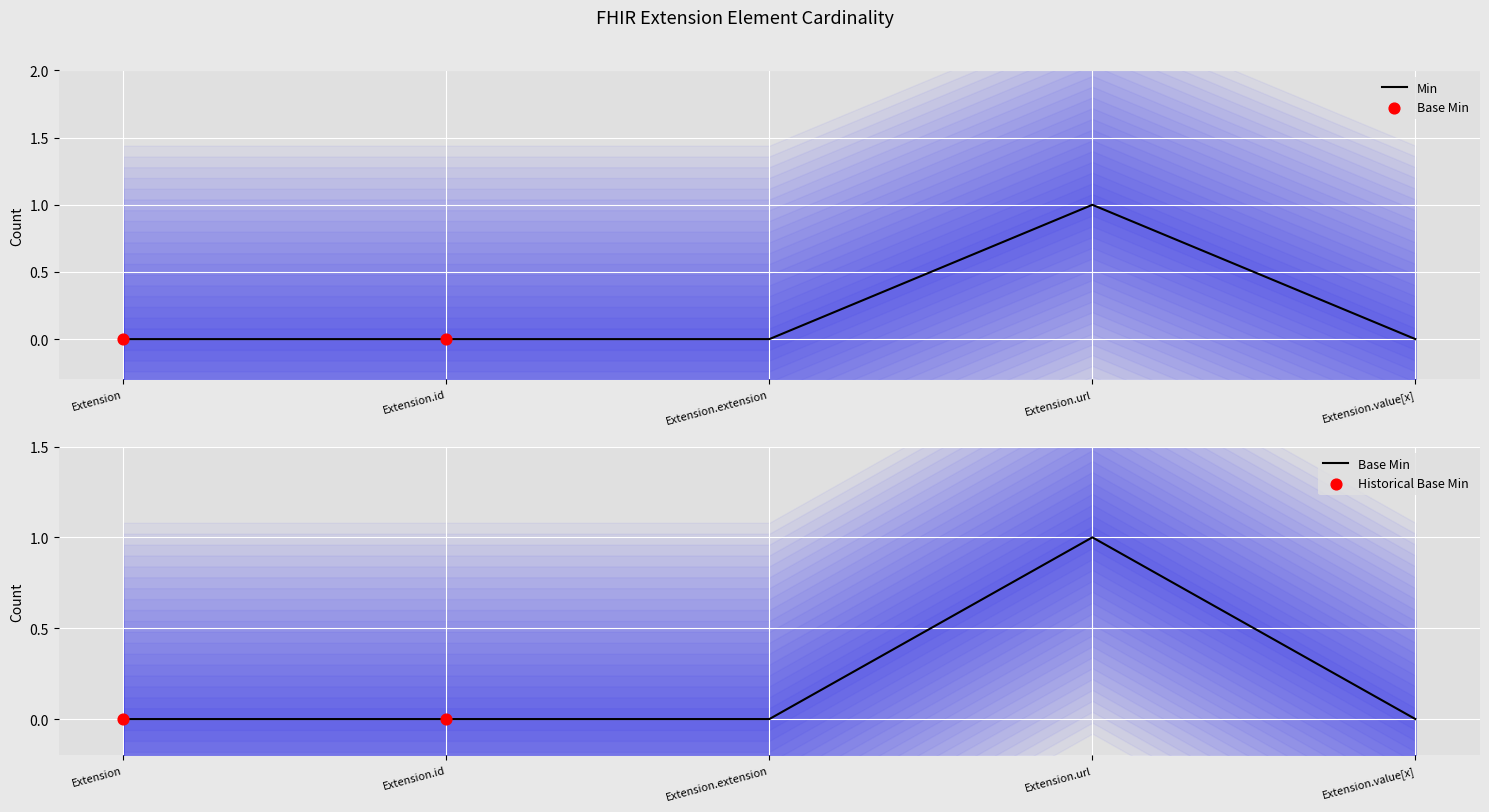

At how many categories does at least one series exceed 0?

1